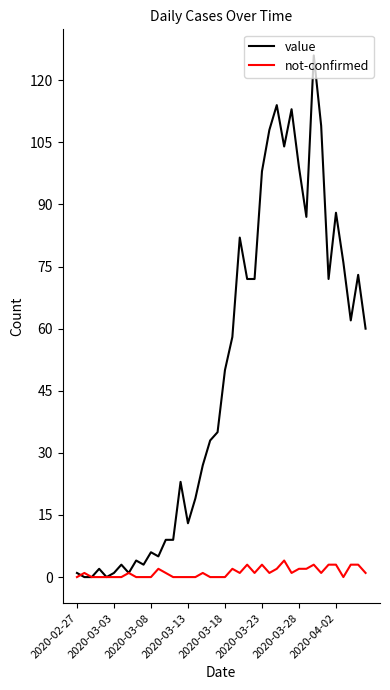

What is the maximum value for not-confirmed?

4